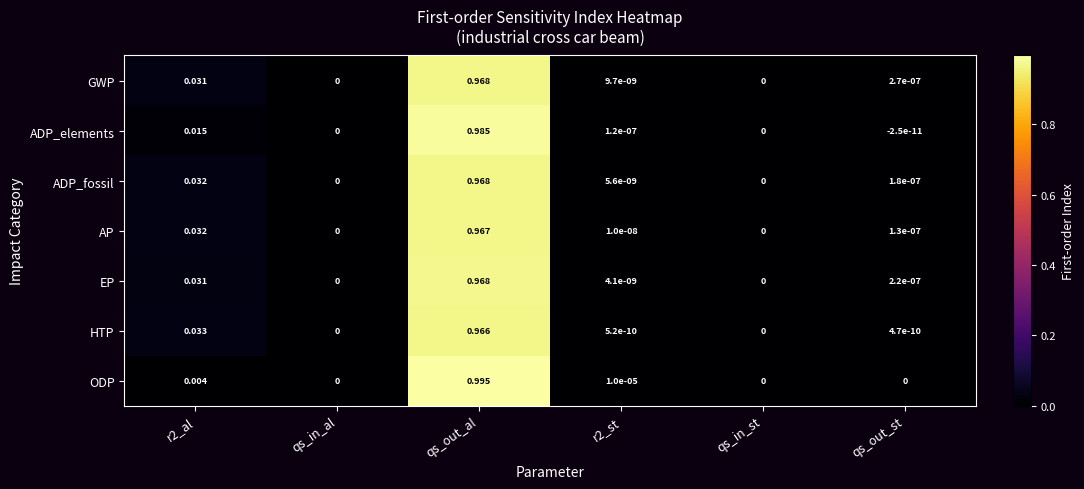

Rank the series at r2_st from highest to lowest value.

ODP, ADP_elements, AP, GWP, ADP_fossil, EP, HTP